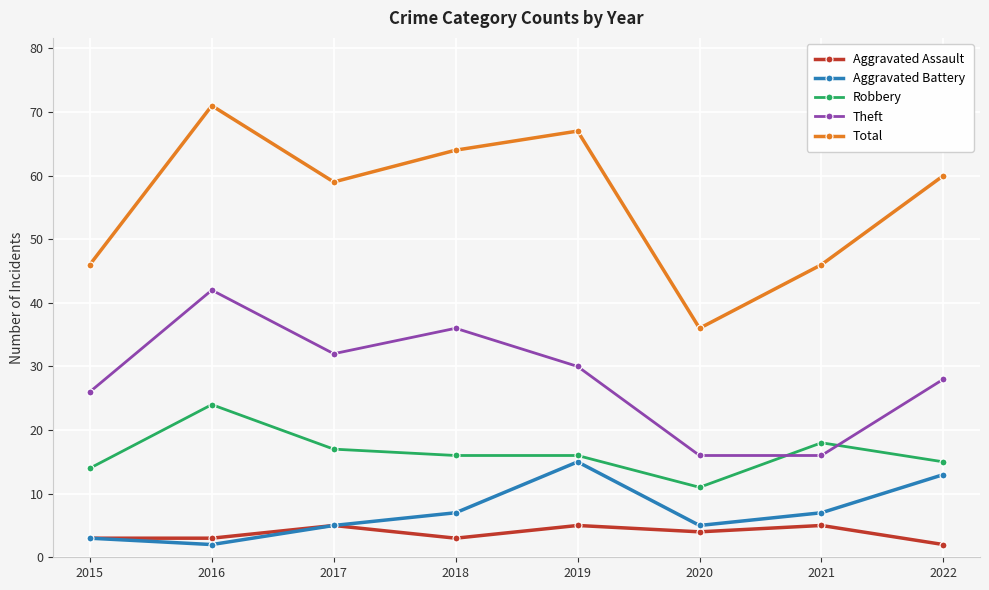

At how many categories does at least one series exceed 51?

5